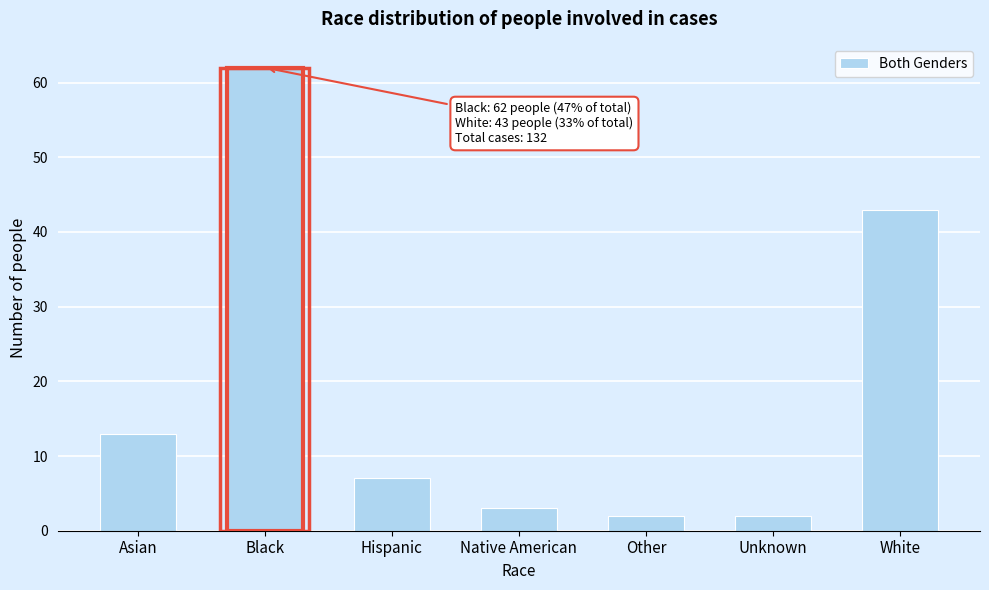

Reading right to left, extract all data points from this chart.

White=43	Unknown=2	Other=2	Native American=3	Hispanic=7	Black=62	Asian=13